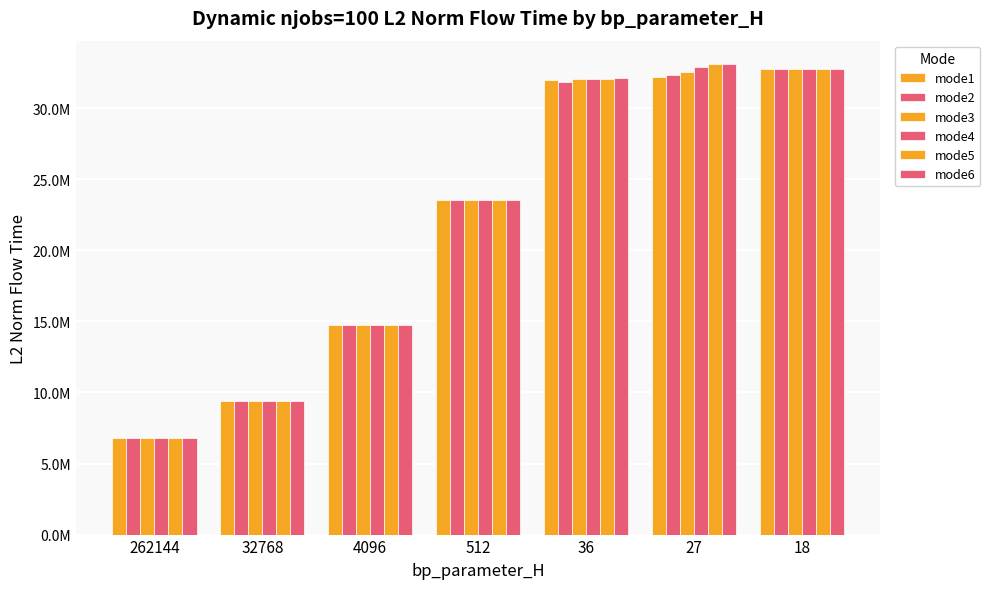

At how many categories does at least one series exceed 29066299?

3